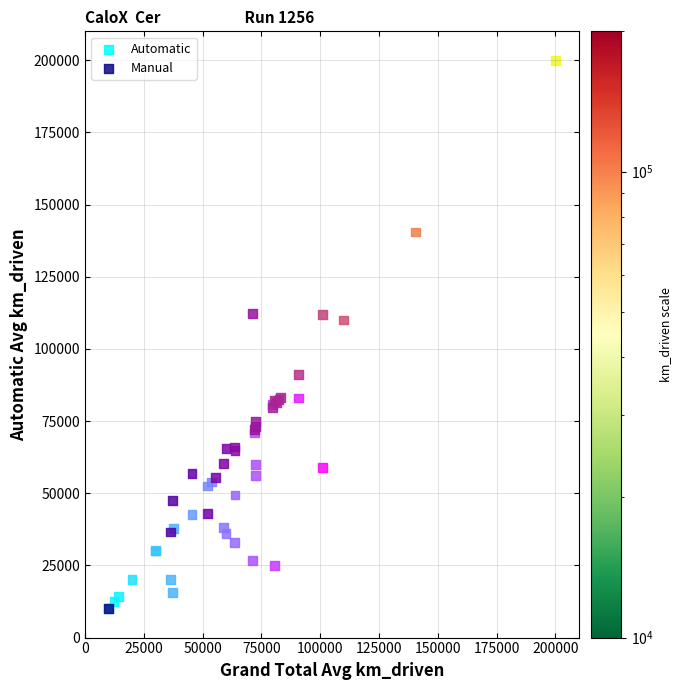

Which series contains the highest Y value?

Manual